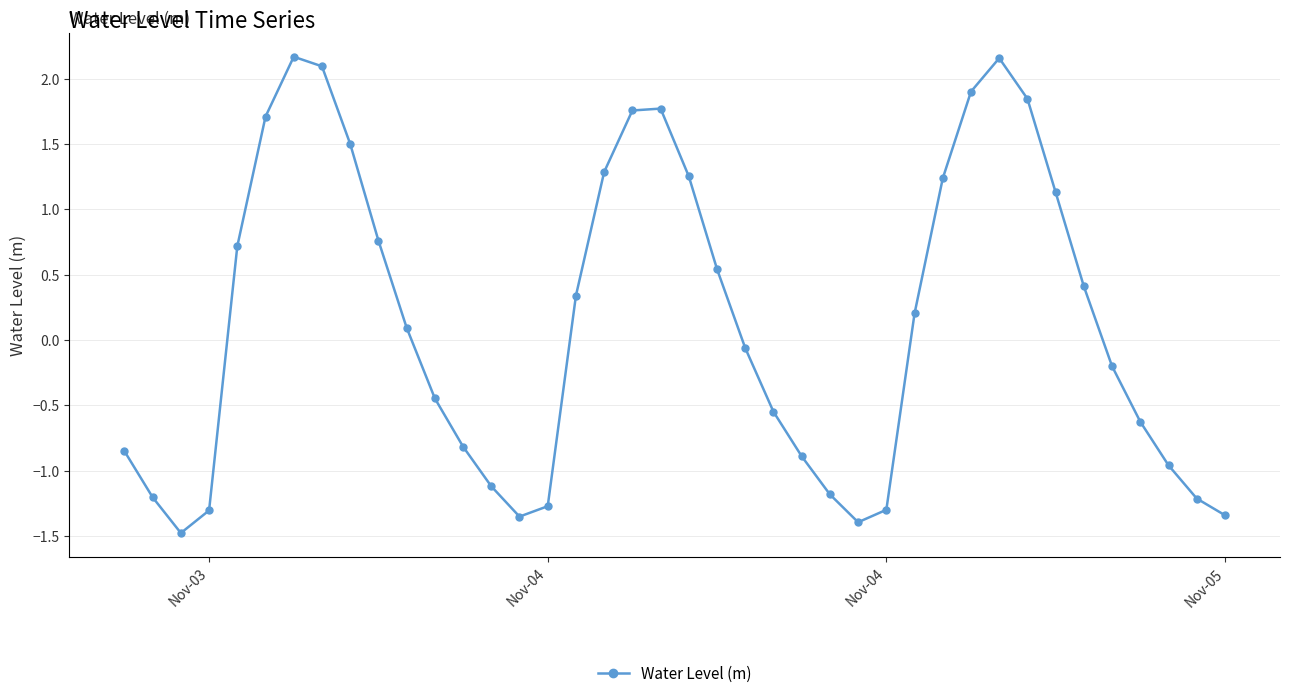

True or false: the data has more than 0 interior local peaks.

True